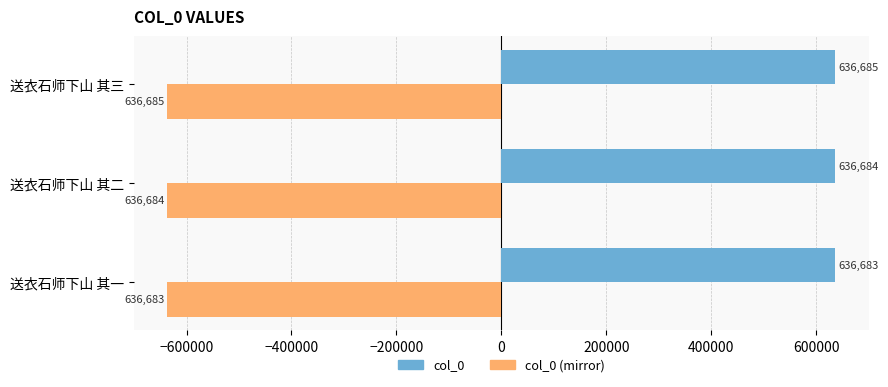

What is the difference between the highest and lowest values at 送衣石师下山 其一?

1273366